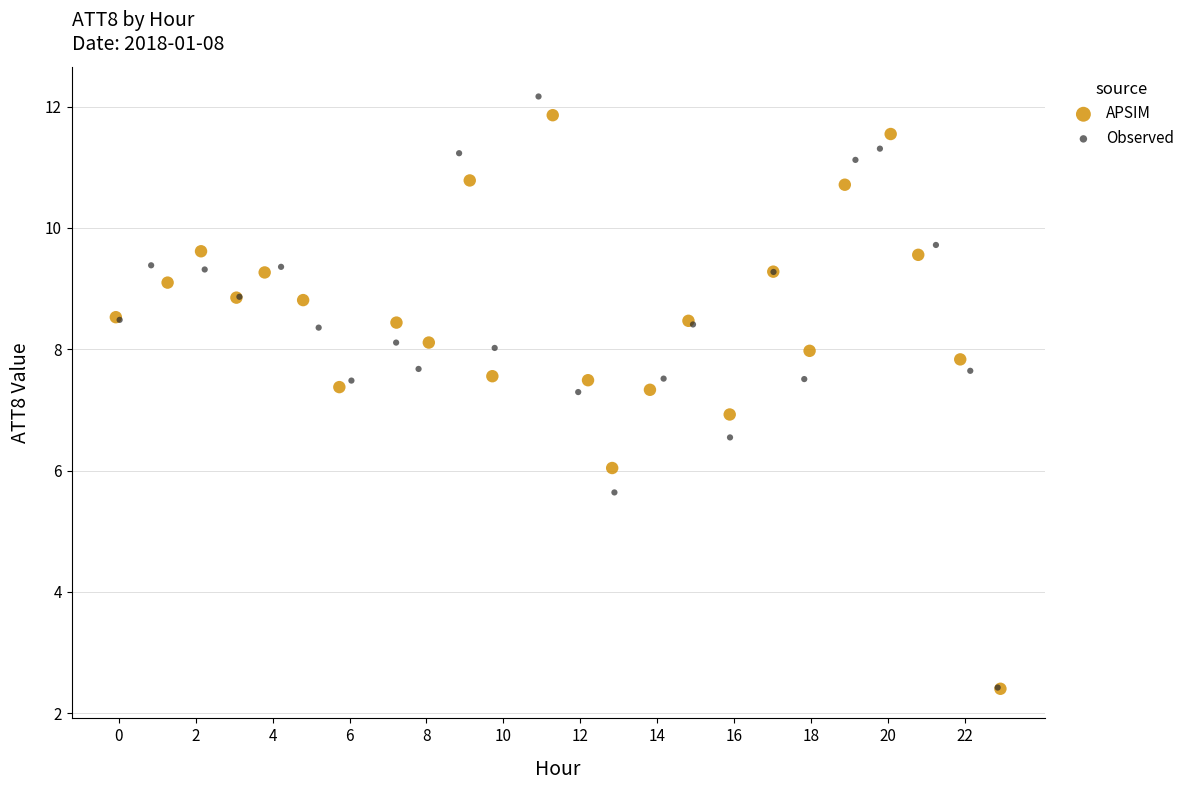

Which series has the widest spread of Y values?

Observed